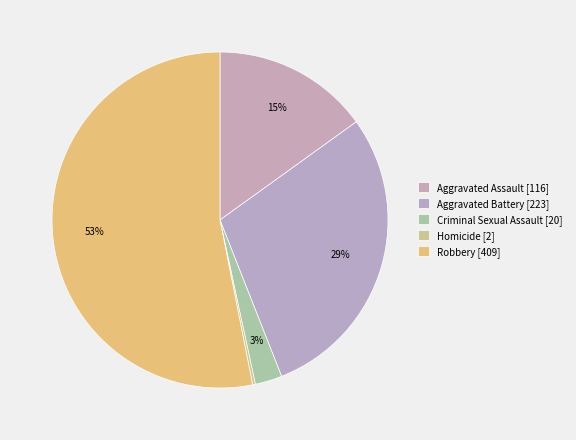

Count the number of slices in the pie.

5